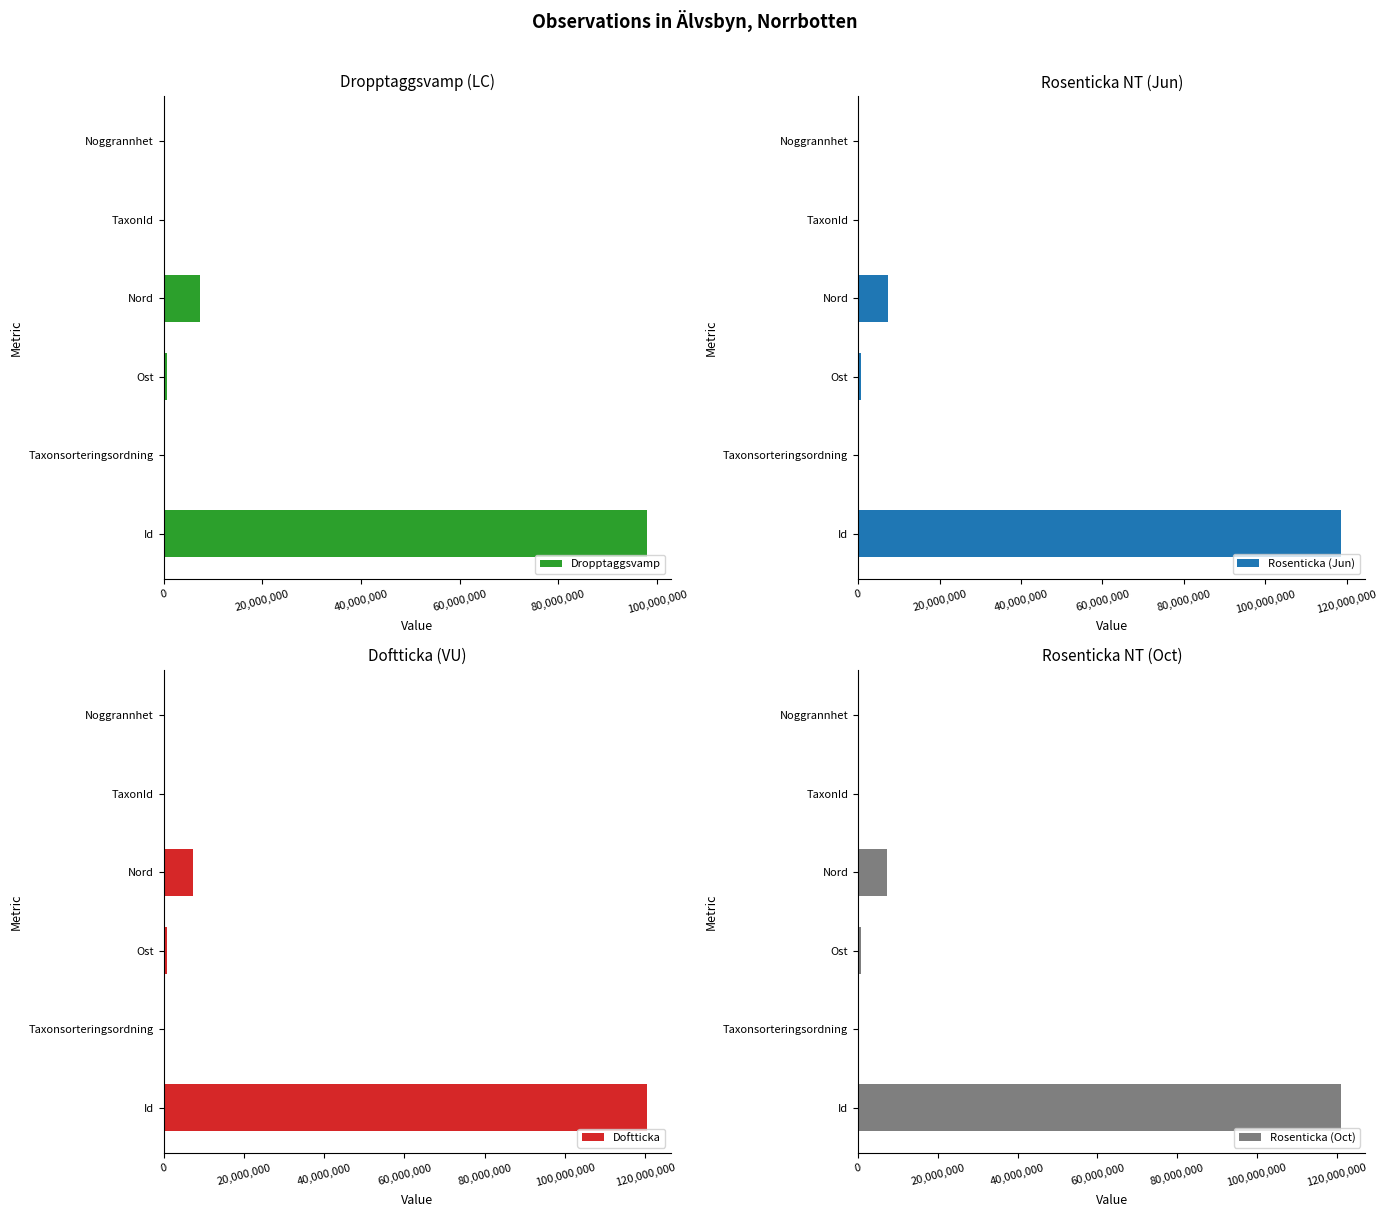

Which category has the highest value in the Dropptaggsvamp series?

Id